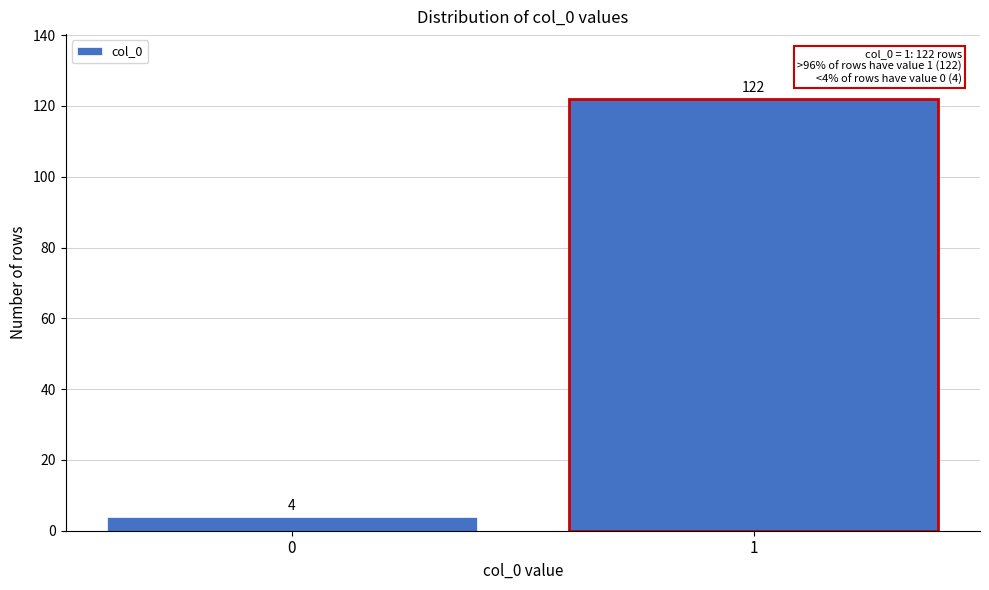

Reading left to right, list all the values displayed in this chart.

0=4	1=122